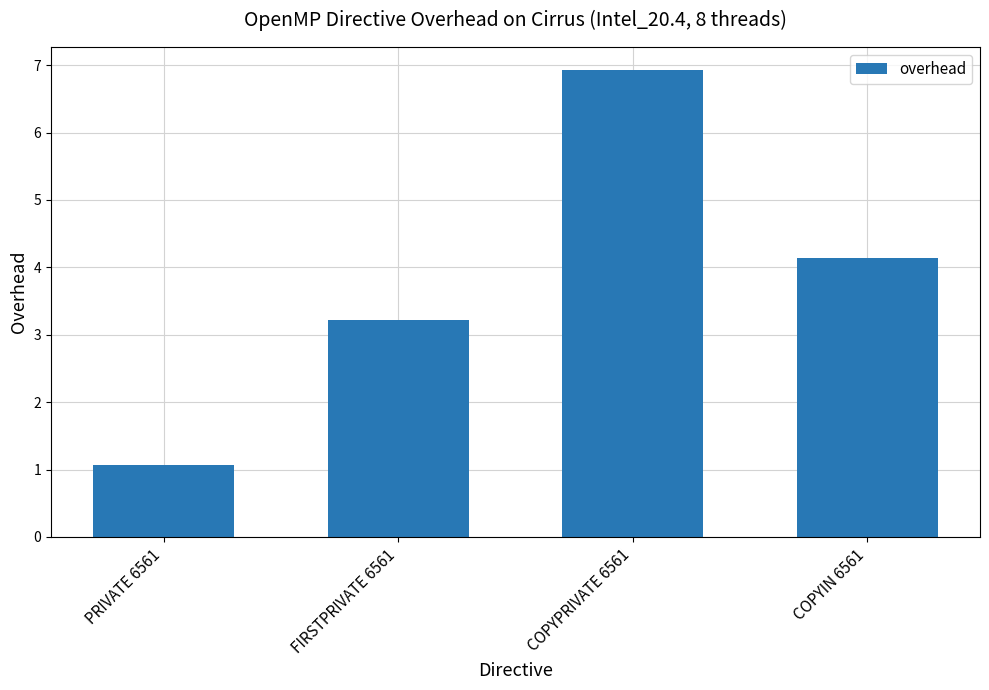

Reading left to right, extract all data points from this chart.

PRIVATE 6561=1.1	FIRSTPRIVATE 6561=3.2	COPYPRIVATE 6561=6.9	COPYIN 6561=4.1